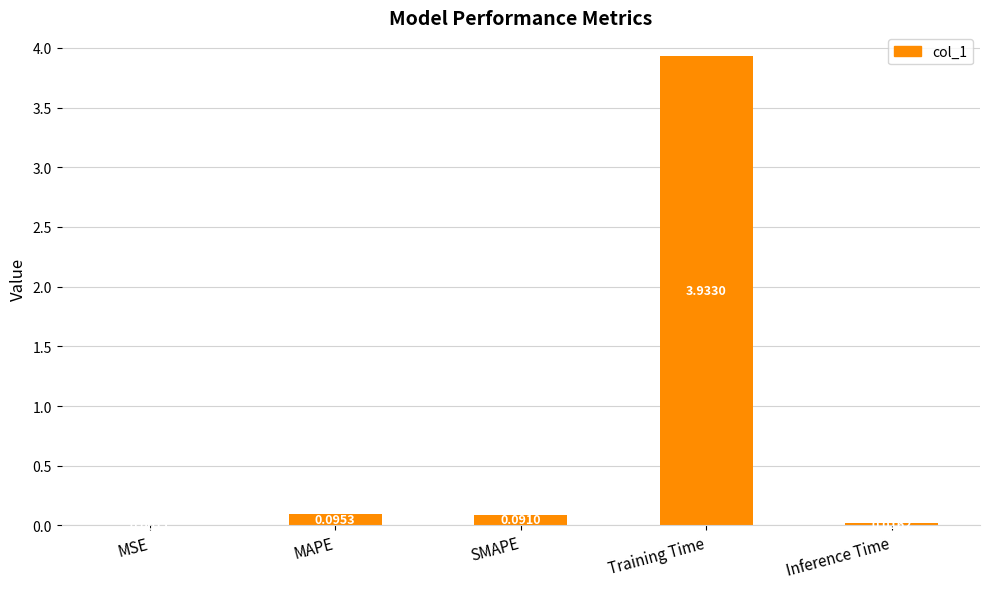

At which label is the value closest to 1?

MAPE